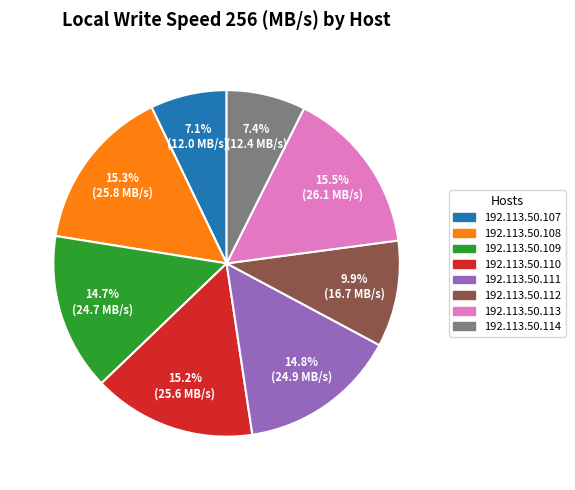

To the nearest percent, what is the difference between the largest and smallest slice percentages?

8%